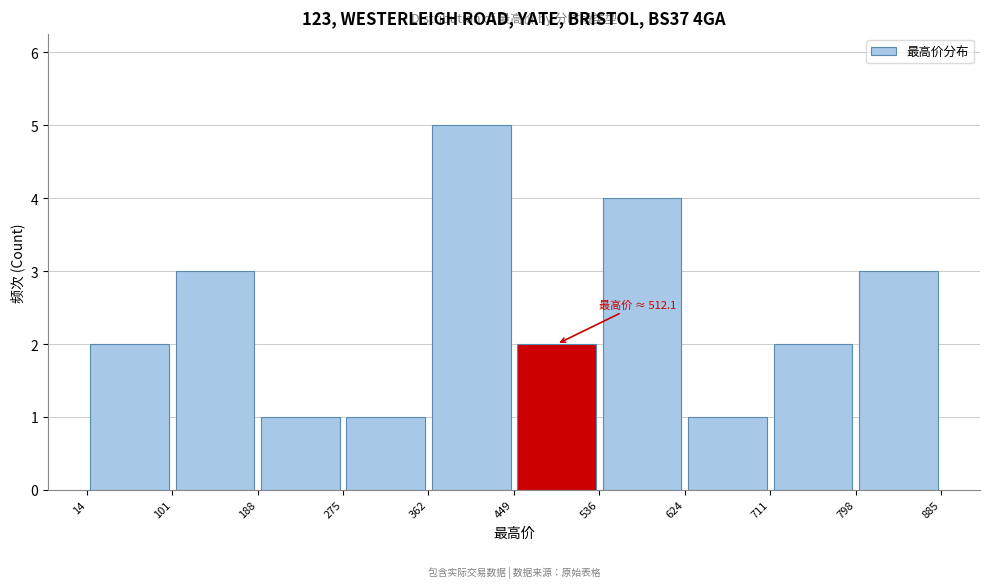

Which range on the x-axis has the tallest bar?

362 to 449